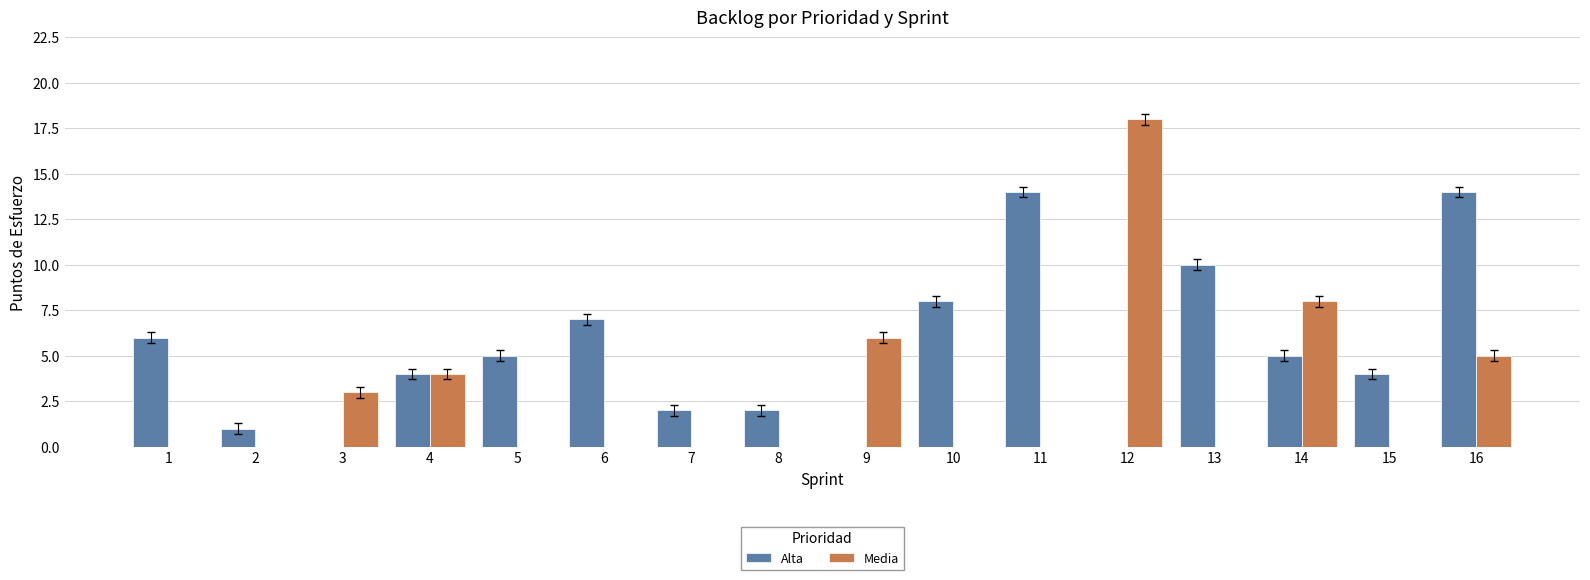

Is the value of Alta at 11 greater than the value of Media at 14?

Yes